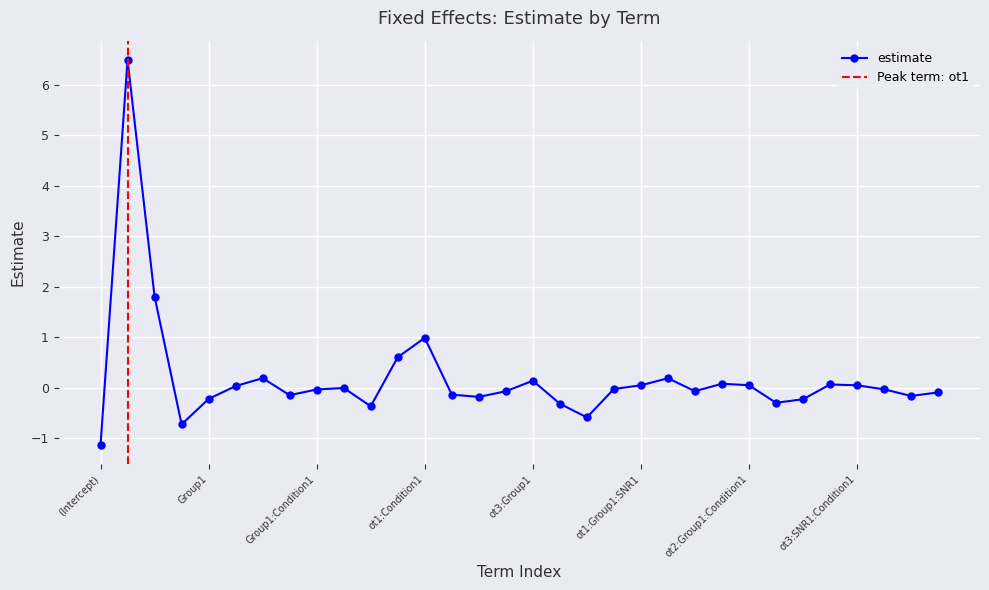

List the labels in order of value, largest first.

ot1, ot2, ot1:Condition1, ot1:SNR1, Condition1, ot1:Group1:Condition1, ot3:Group1, ot2:Group1:SNR1, ot3:Group1:Condition1, ot2:Group1:Condition1, ot3:SNR1:Condition1, ot1:Group1:SNR1, SNR1, SNR1:Condition1, Group1:SNR1:Condition1, ot1:Group1:SNR1:Condition1, Group1:Condition1, ot1:SNR1:Condition1, ot2:Condition1, ot3:Group1:SNR1:Condition1, ot2:Group1, Group1:SNR1, ot2:Group1:SNR1:Condition1, ot2:SNR1, Group1, ot3:Group1:SNR1, ot2:SNR1:Condition1, ot3:SNR1, ot1:Group1, ot3:Condition1, ot3, (Intercept)